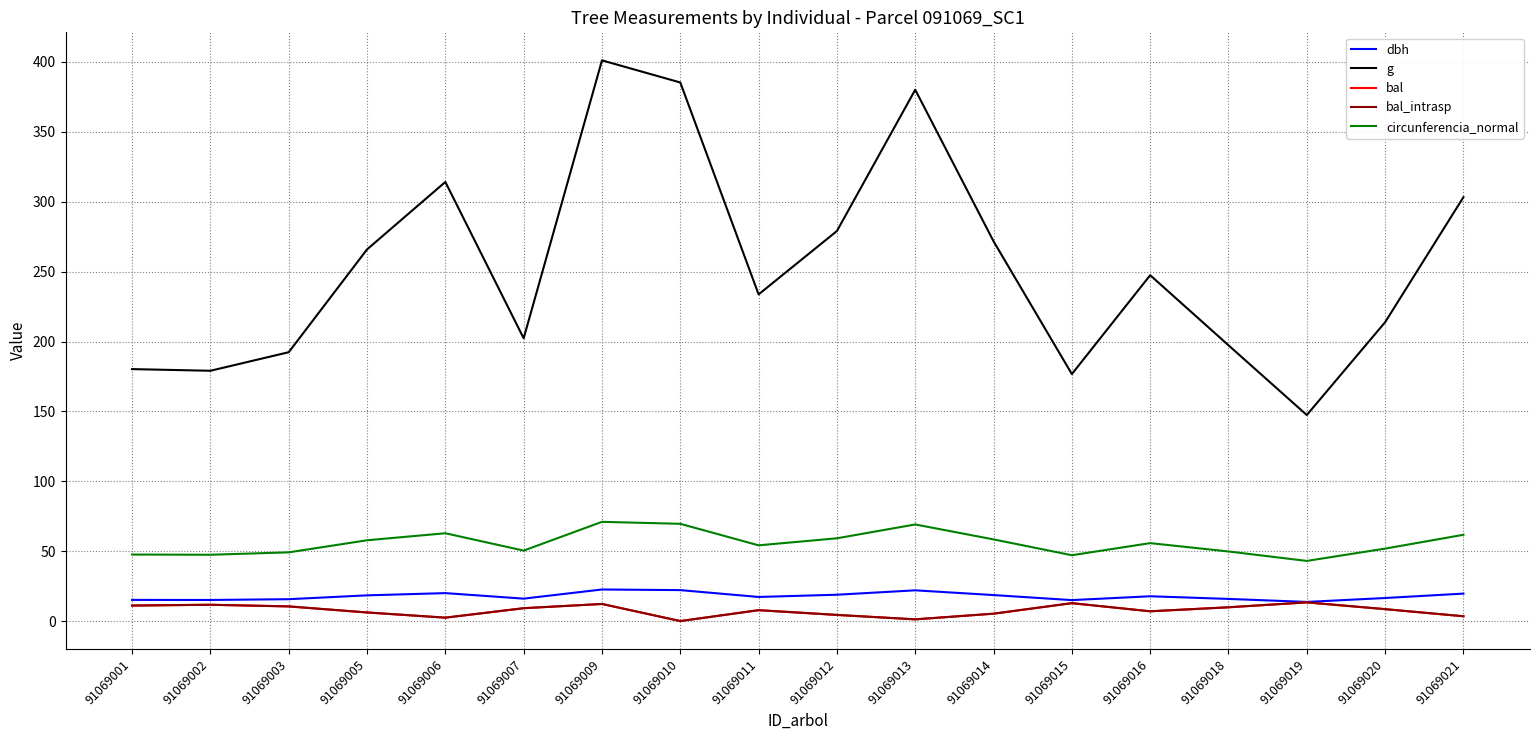

True or false: bal_intrasp and bal cross at least once.

False